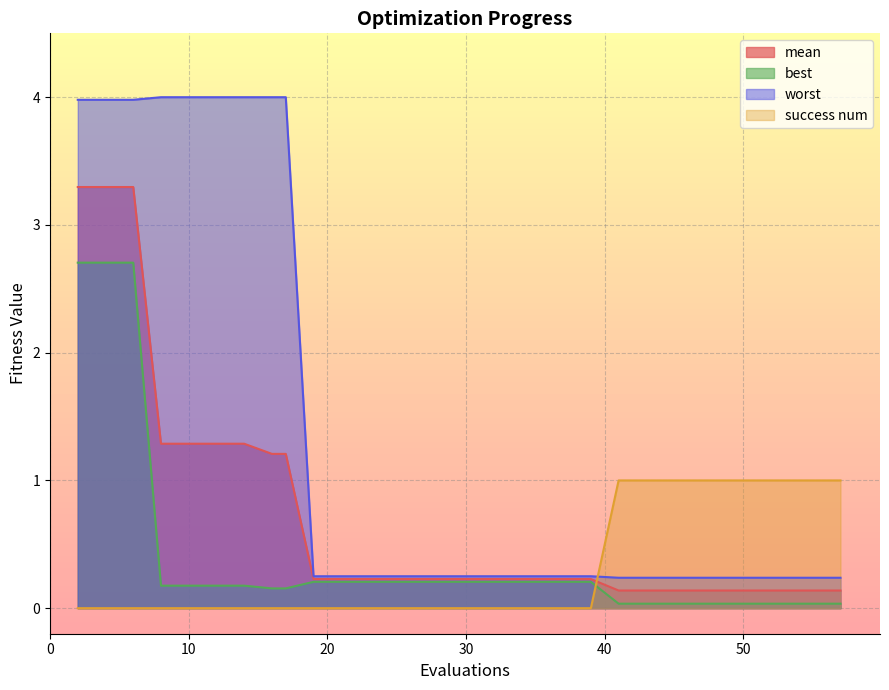

What value does the mean series have at 4?

3.3